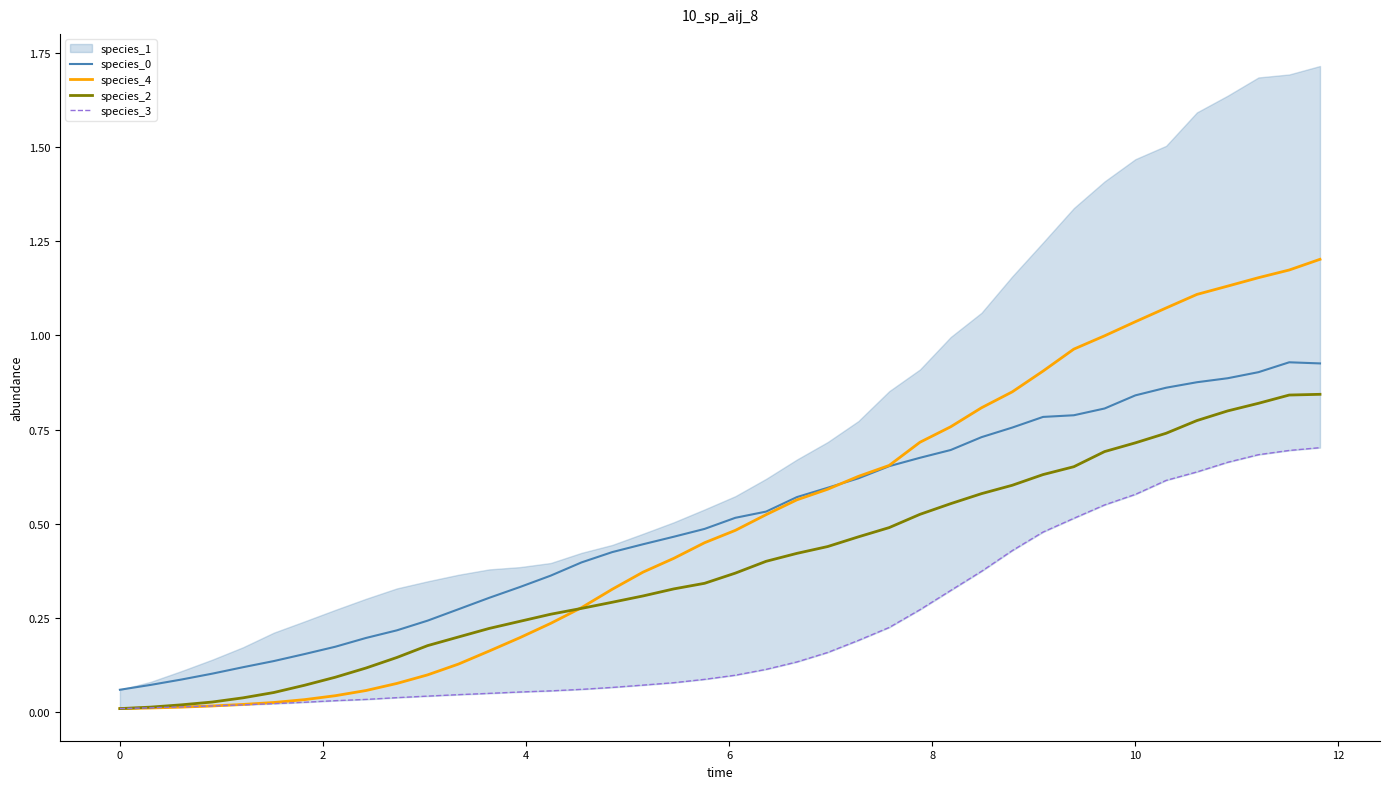

The species_2 series shows 0.4 at 15. True or false?

False